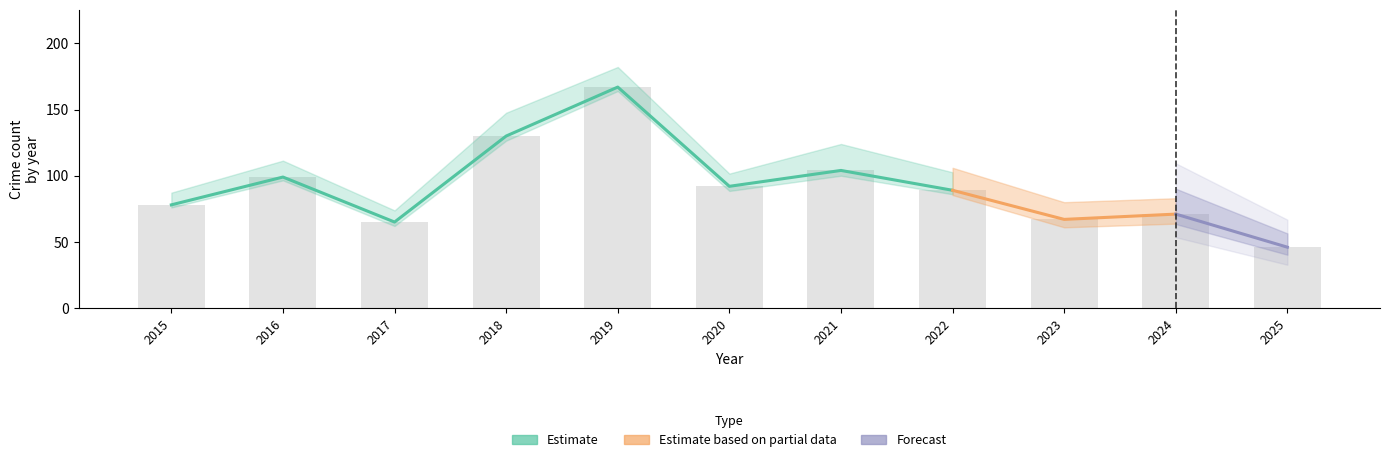

How many data points does each series have?

11